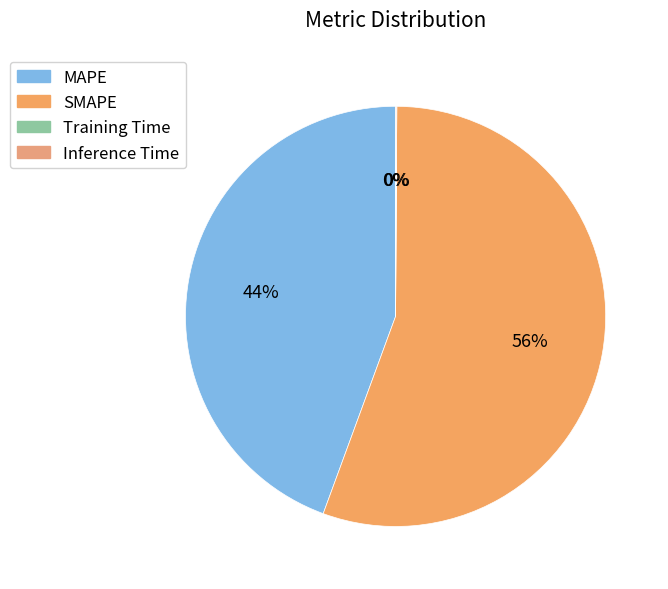

How many segments does this pie chart have?

4